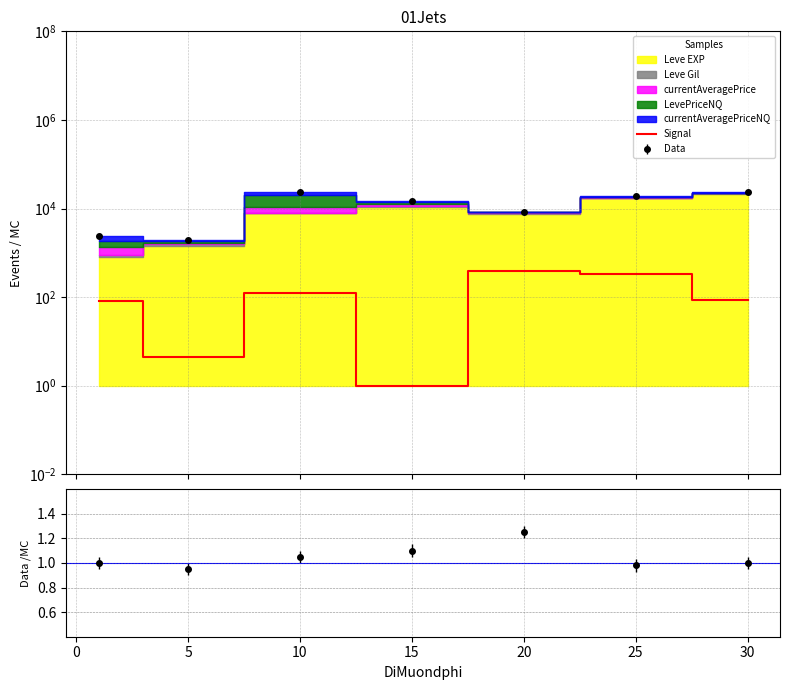

What is the minimum value shown in the chart?

1.0